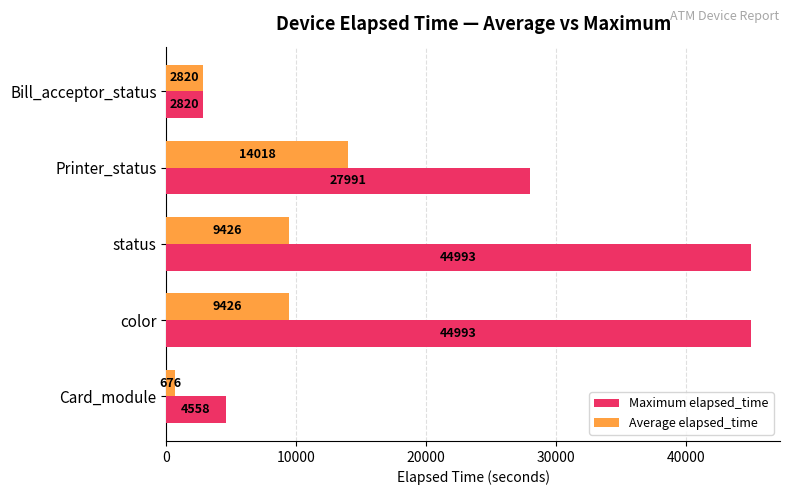

Which category has the lowest value in the Average elapsed_time series?

Card_module